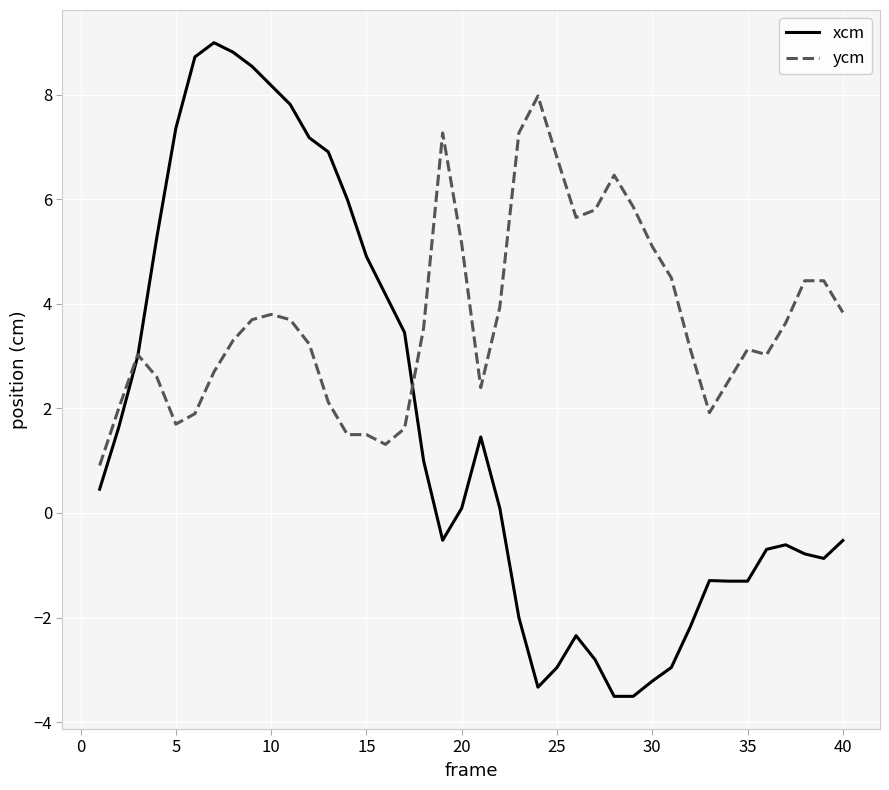

What is the minimum value shown in the chart?

-3.5